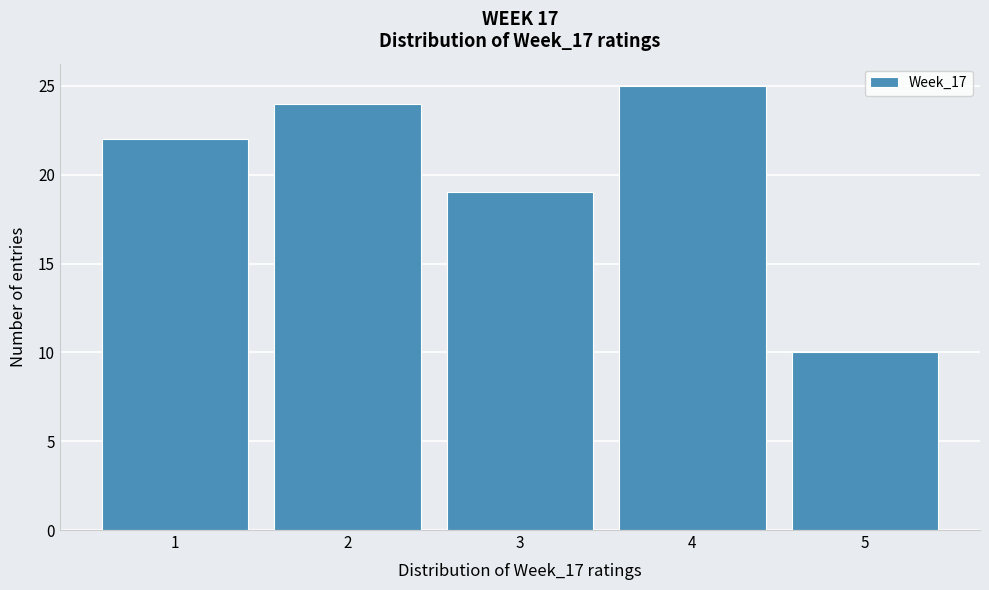

Reading left to right, list every bar in this chart as the range it spans on the x-axis followed by its height. The values are not printed on the chart, so give them approximately, as read against the axis.

0.5 to 1.5: 22
1.5 to 2.5: 24
2.5 to 3.5: 19
3.5 to 4.5: 25
4.5 to 5.5: 10